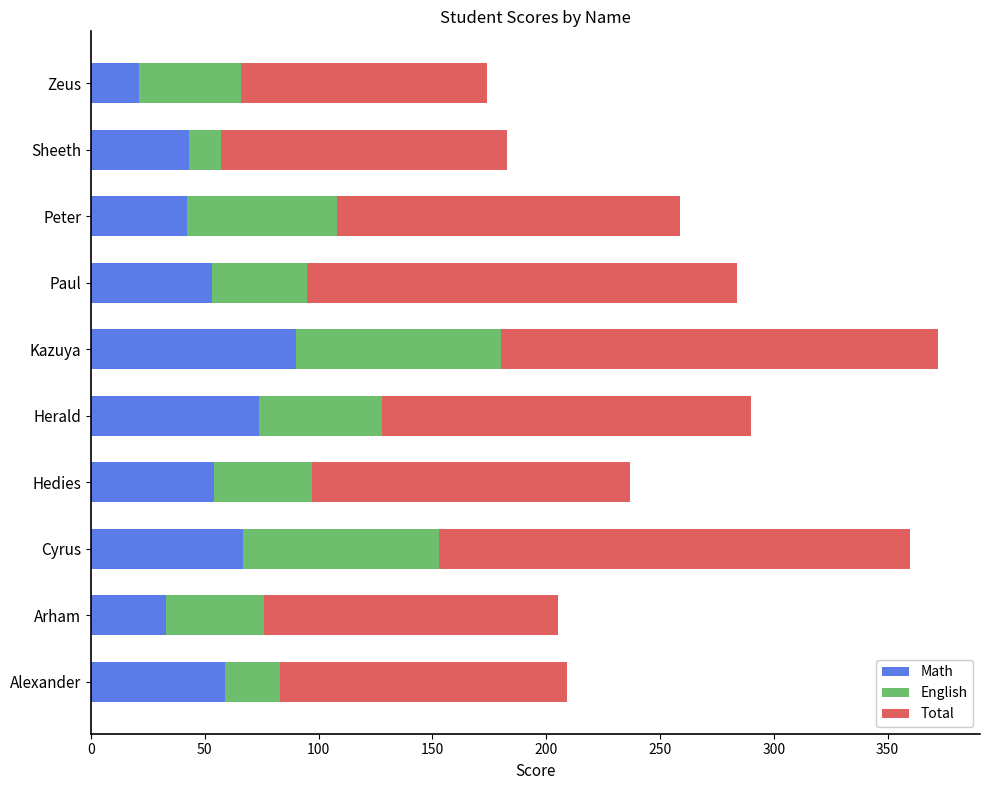

The value of Math at Paul is 53. True or false?

True